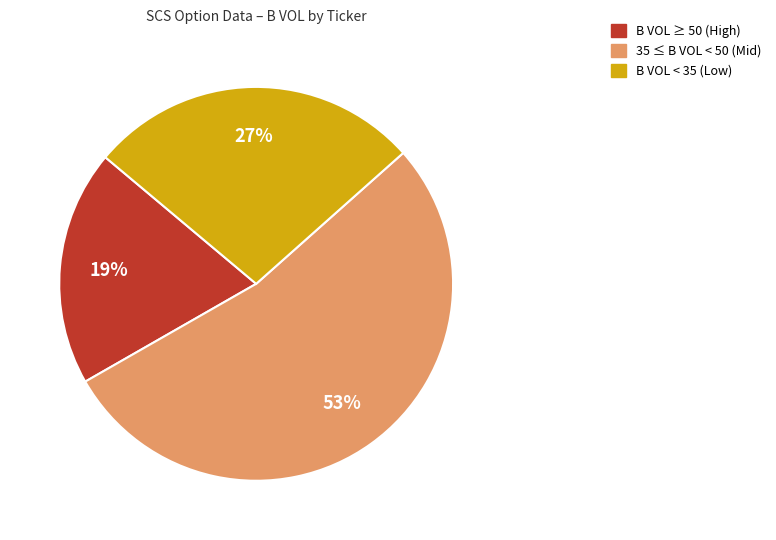

Is there a majority slice in this chart?

Yes